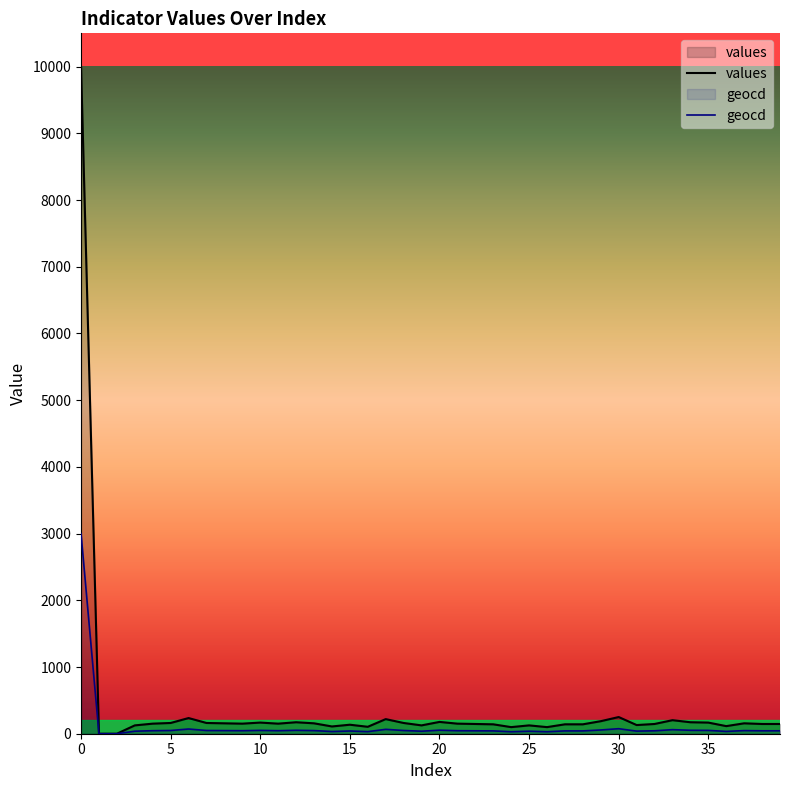

The geocd series shows 66.5 at 38. True or false?

False